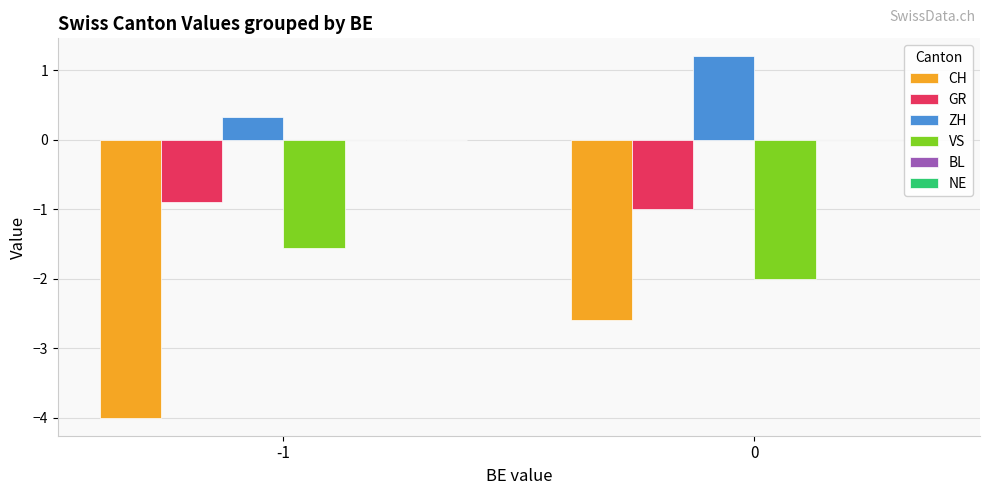

At which label is VS closest to -1?

-1